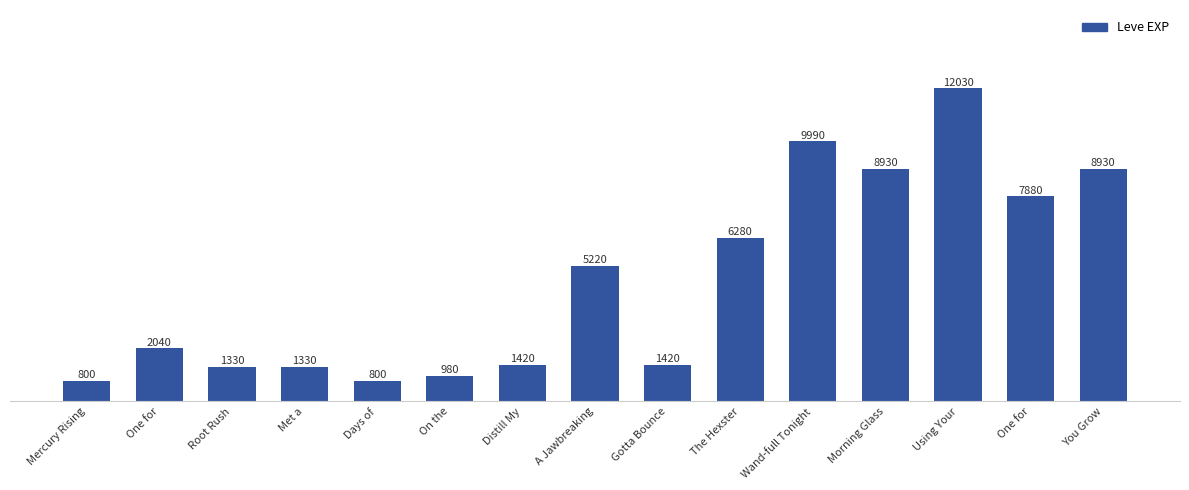

Reading left to right, what are all the values shown in this chart?

800	2040	1330	1330	800	980	1420	5220	1420	6280	9990	8930	12030	7880	8930